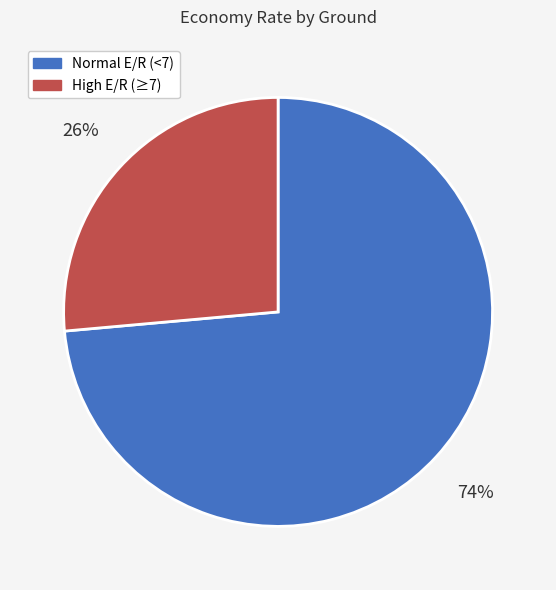

To the nearest percent, what is the combined percentage of Normal E/R (<7) and High E/R (≥7)?

100%